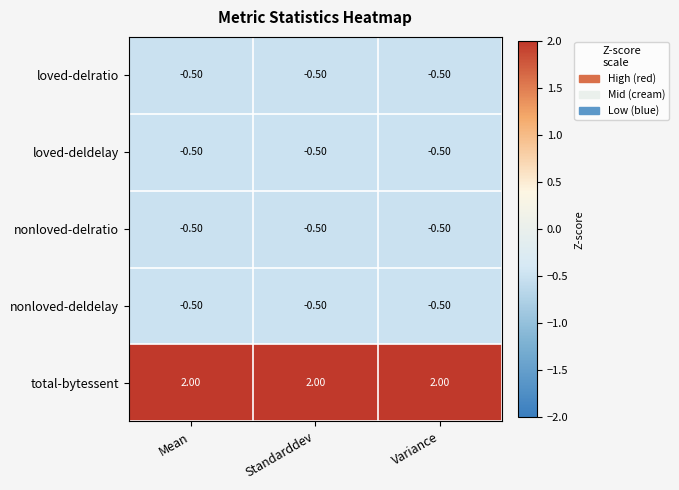

What is the average value of the loved-delratio series?

-0.5